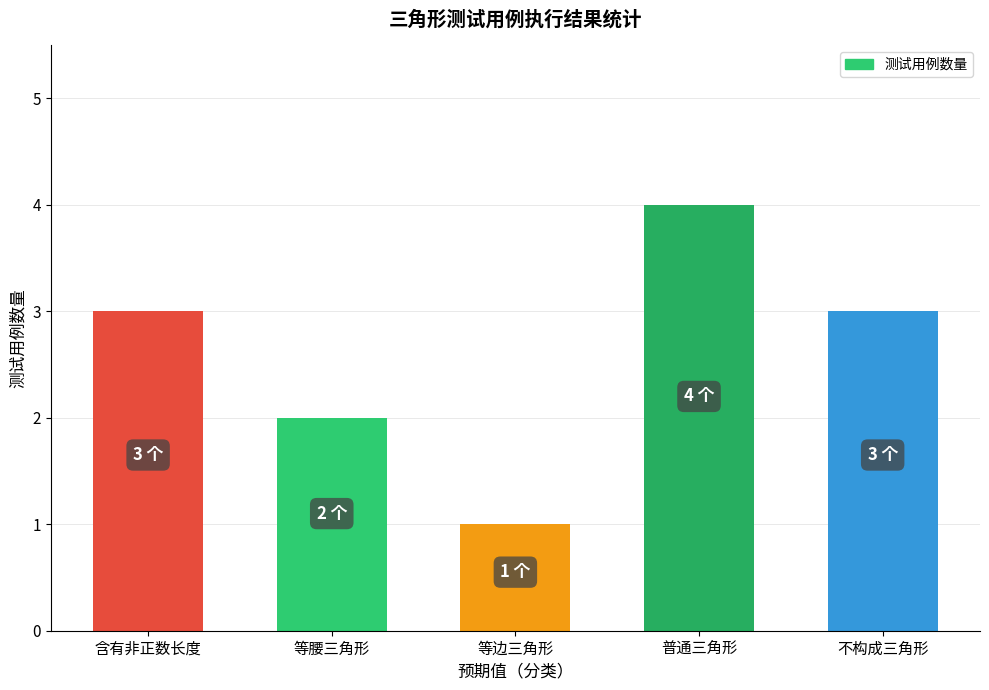

Approximately how many times larger is the value at 等腰三角形 compared to 普通三角形?

0.5